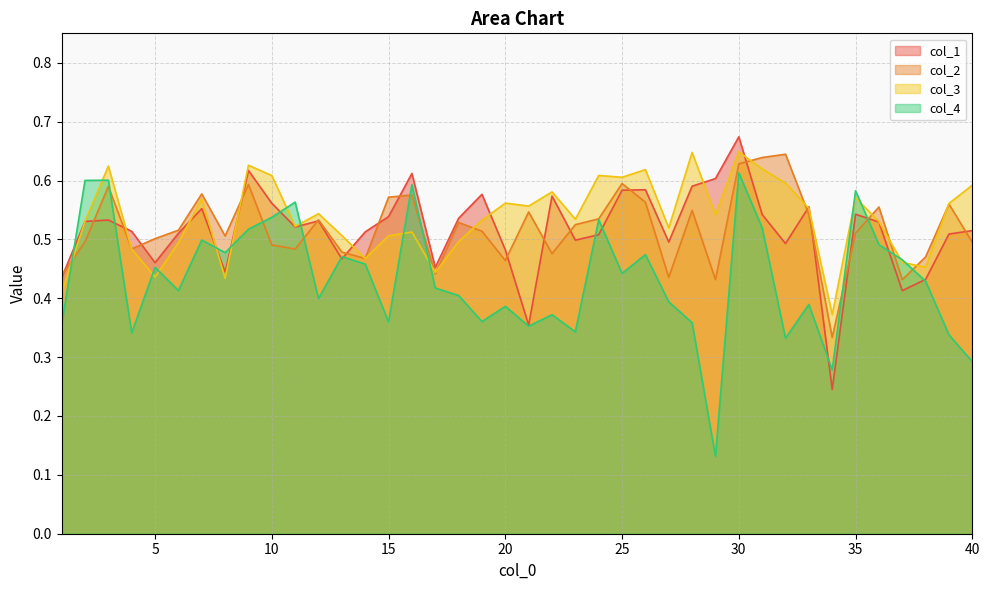

In col_2, how many points are higher than both neighbors (excluding endpoints)?

12